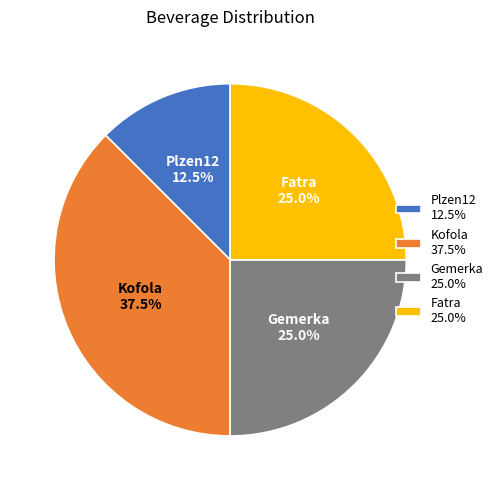

Which has a higher value, Kofola or Gemerka?

Kofola